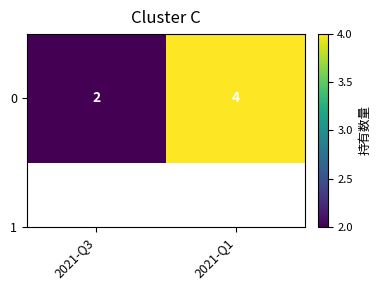

Between 2021-Q3 and 2021-Q1, which is larger?

2021-Q1